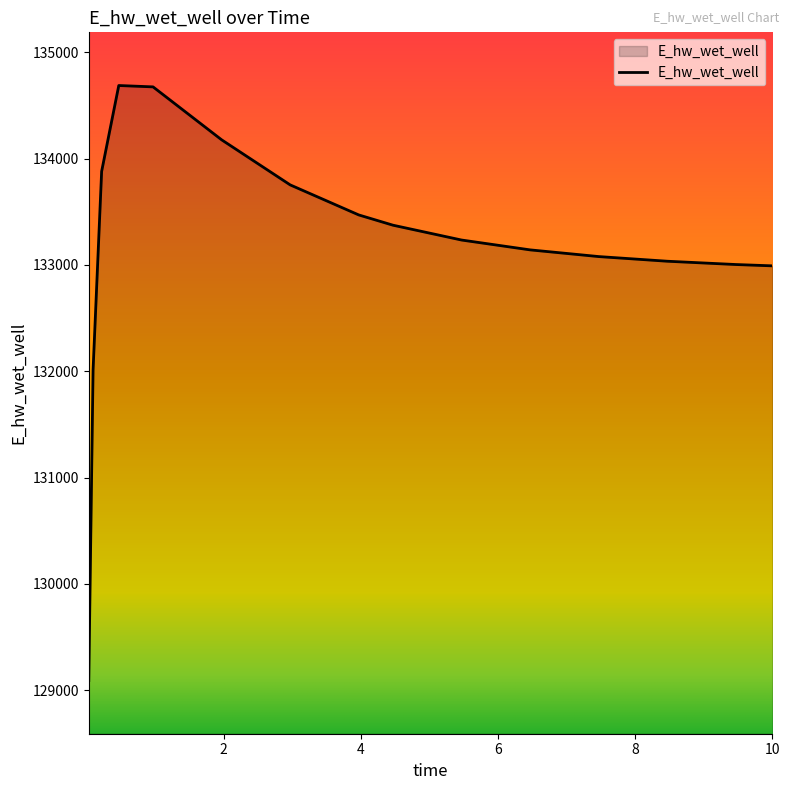

What is the maximum value shown in the chart?

134686.4